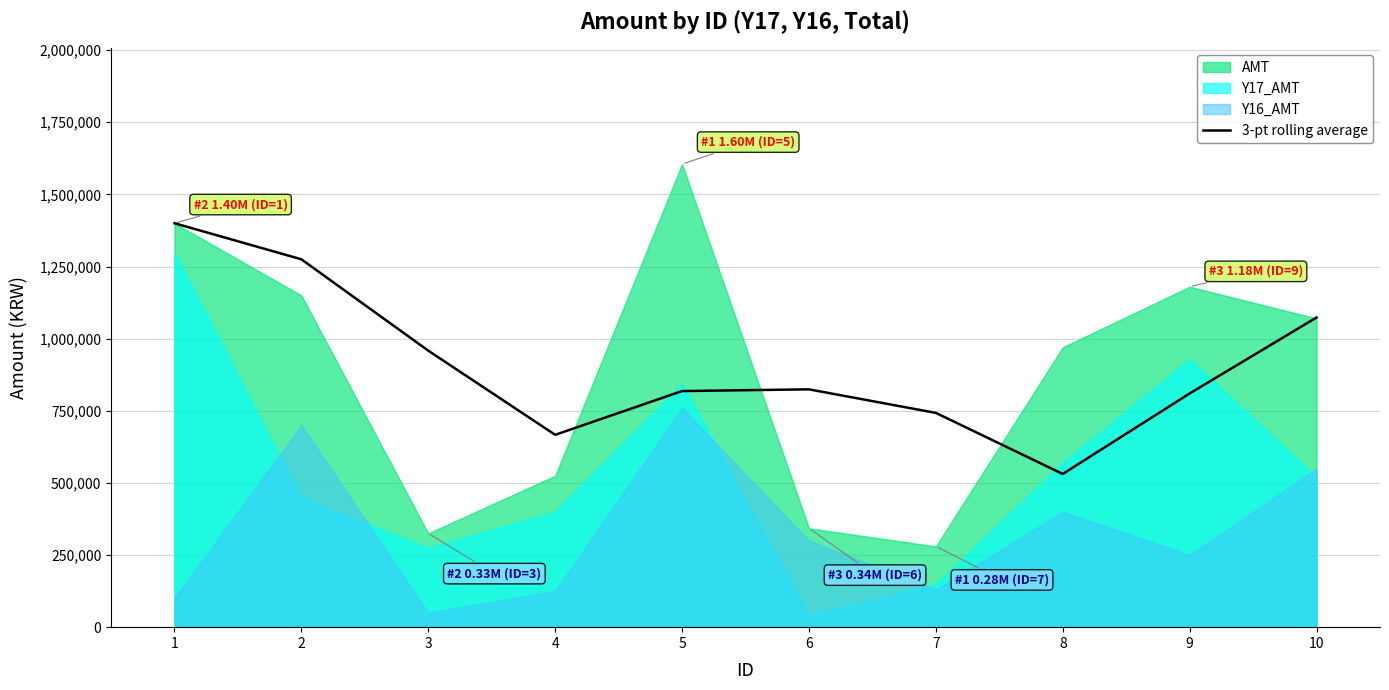

Is it true that the value at 2 is 1275000.0?

True